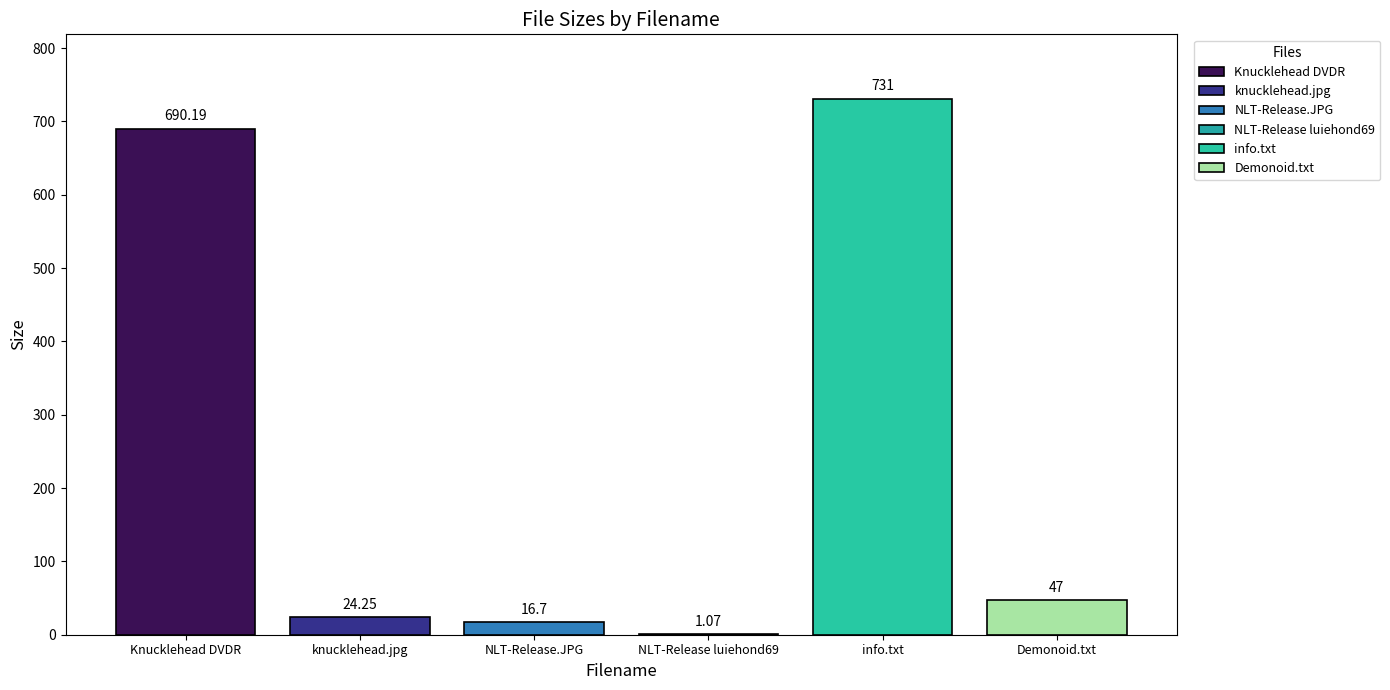

How many categories are shown in the chart?

1